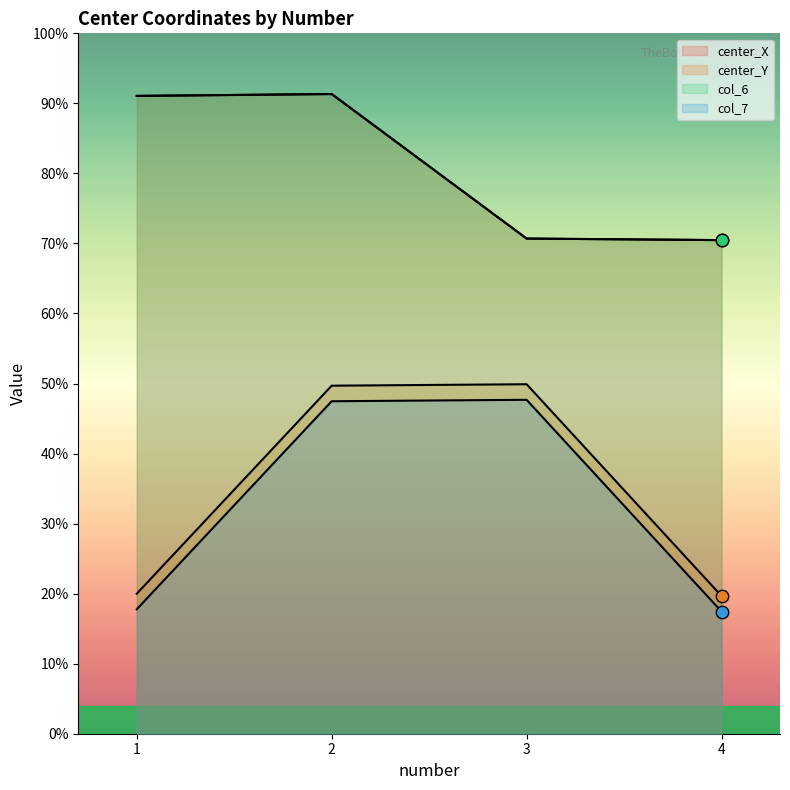

Which series has the largest total across all categories?

center_X